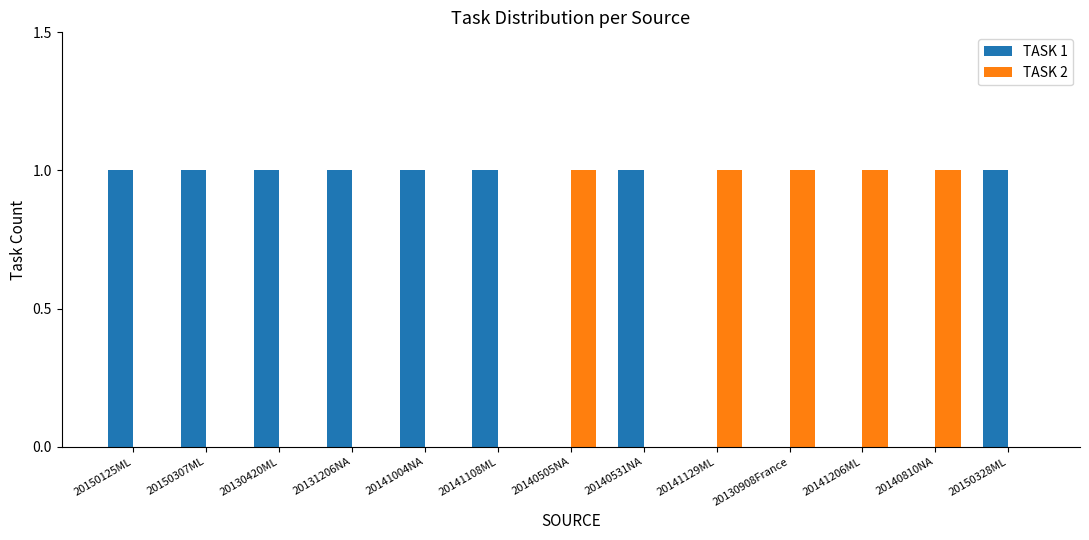

Is it true that TASK 1 equals 1 at 20140531NA?

True